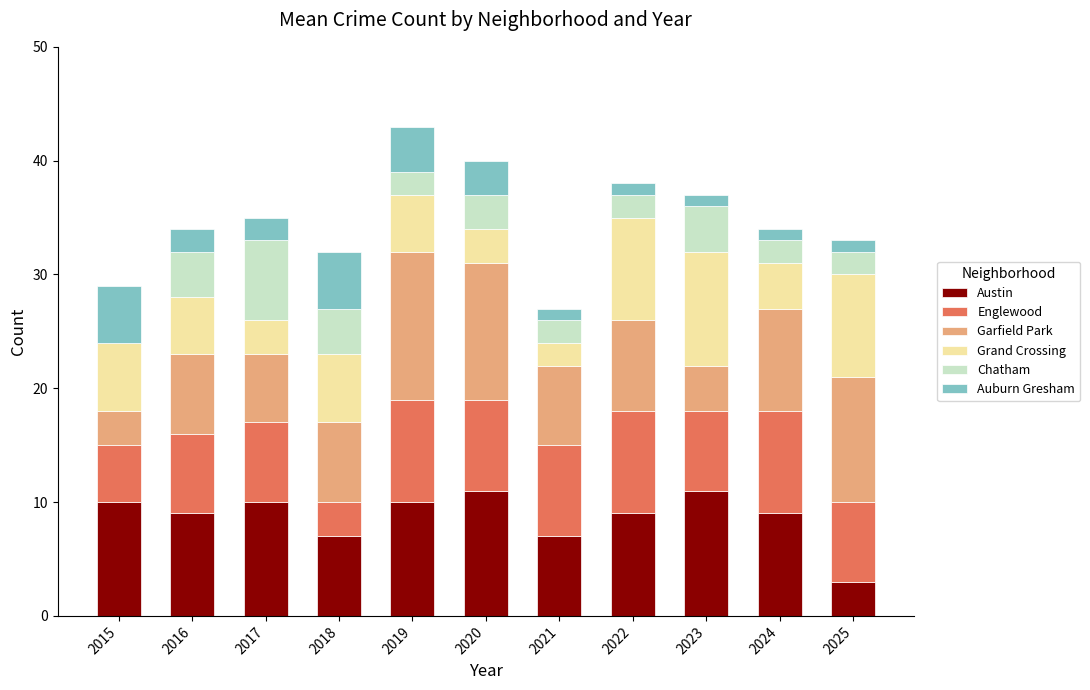

What are all the series names shown in the legend?

Austin, Englewood, Garfield Park, Grand Crossing, Chatham, Auburn Gresham